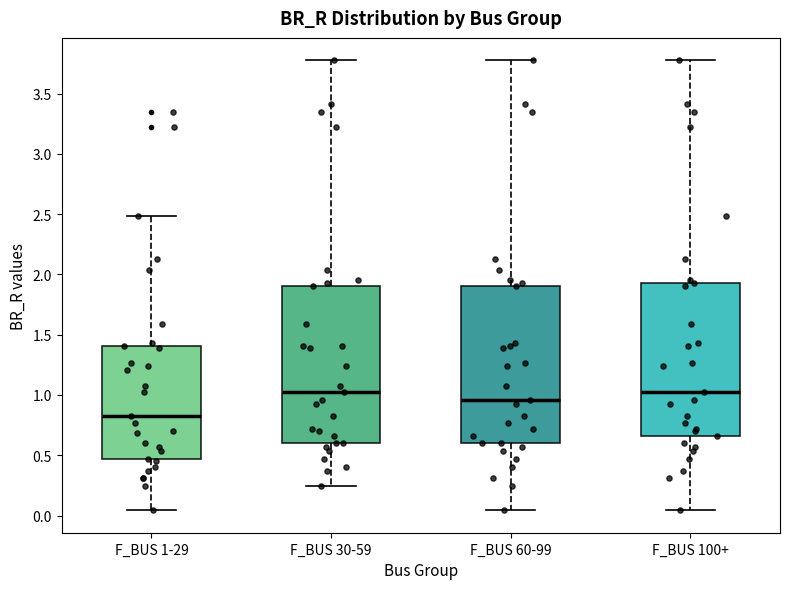

Reading left to right, transcribe this box plot: for each box, give where its median line is, the range the box spans, and where its two whiskers end, as read against the y-axis. The values are not printed on the chart, so give them approximately, as read against the axis.

F_BUS 1-29: median 0.85, box 0.45 to 1.40, whiskers 0.05 to 2.50
F_BUS 30-59: median 1.05, box 0.60 to 1.90, whiskers 0.25 to 3.75
F_BUS 60-99: median 0.95, box 0.60 to 1.90, whiskers 0.05 to 3.75
F_BUS 100+: median 1.05, box 0.65 to 1.95, whiskers 0.05 to 3.75